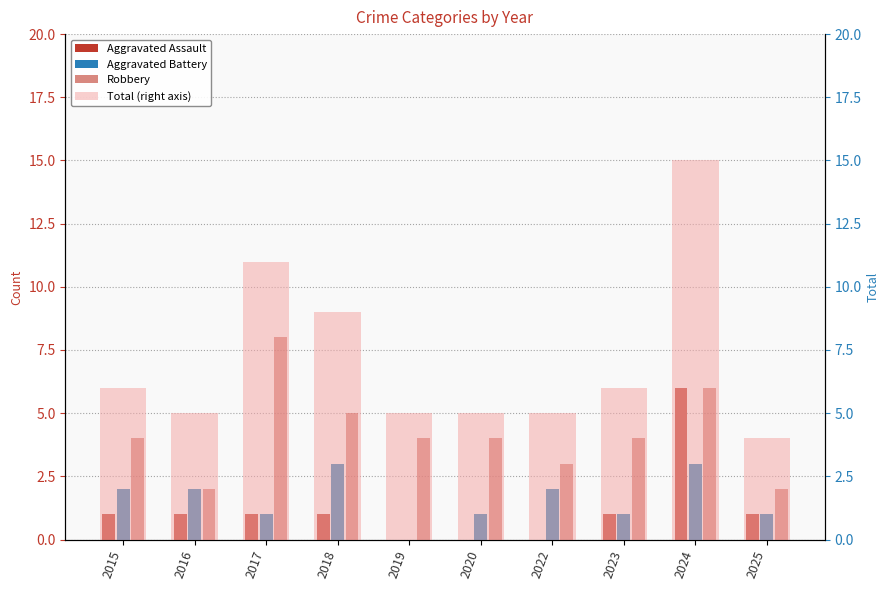

How many values in the Aggravated Assault series are below 1?

3